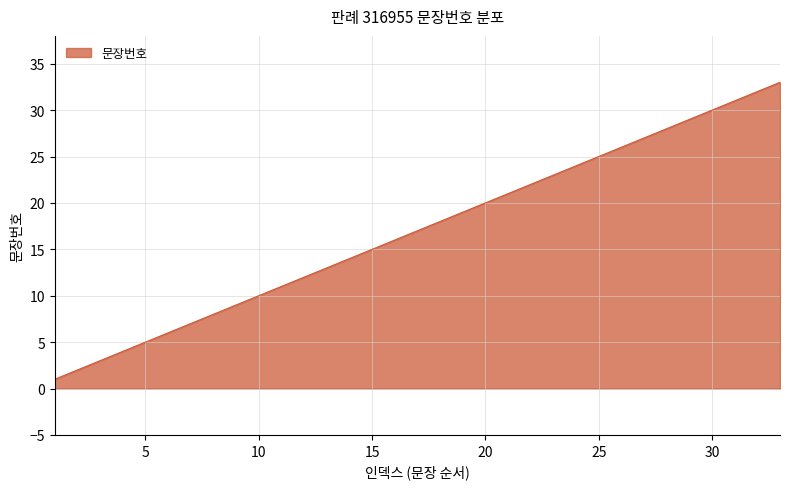

What is the greatest value displayed?

33